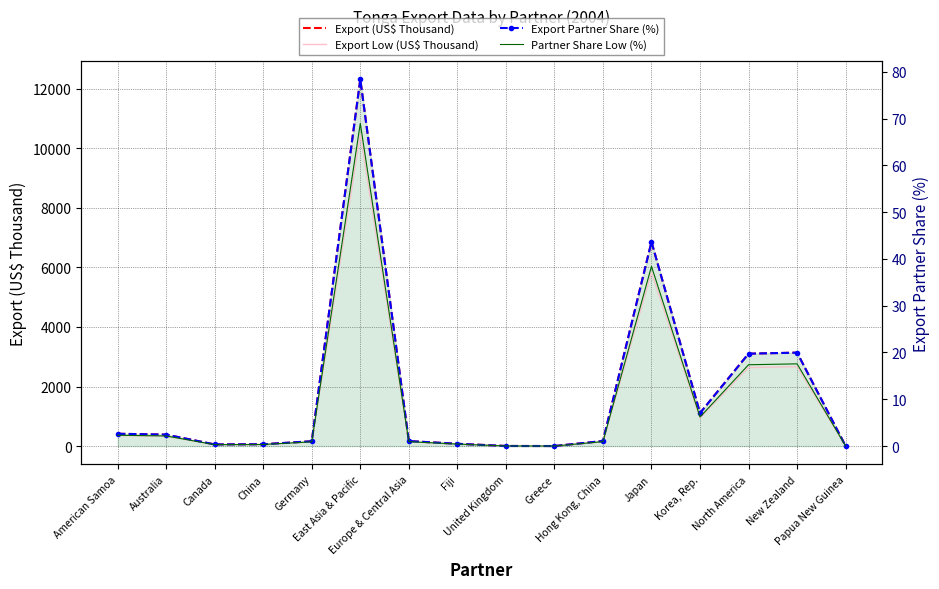

Which has a higher value, United Kingdom or Fiji?

Fiji